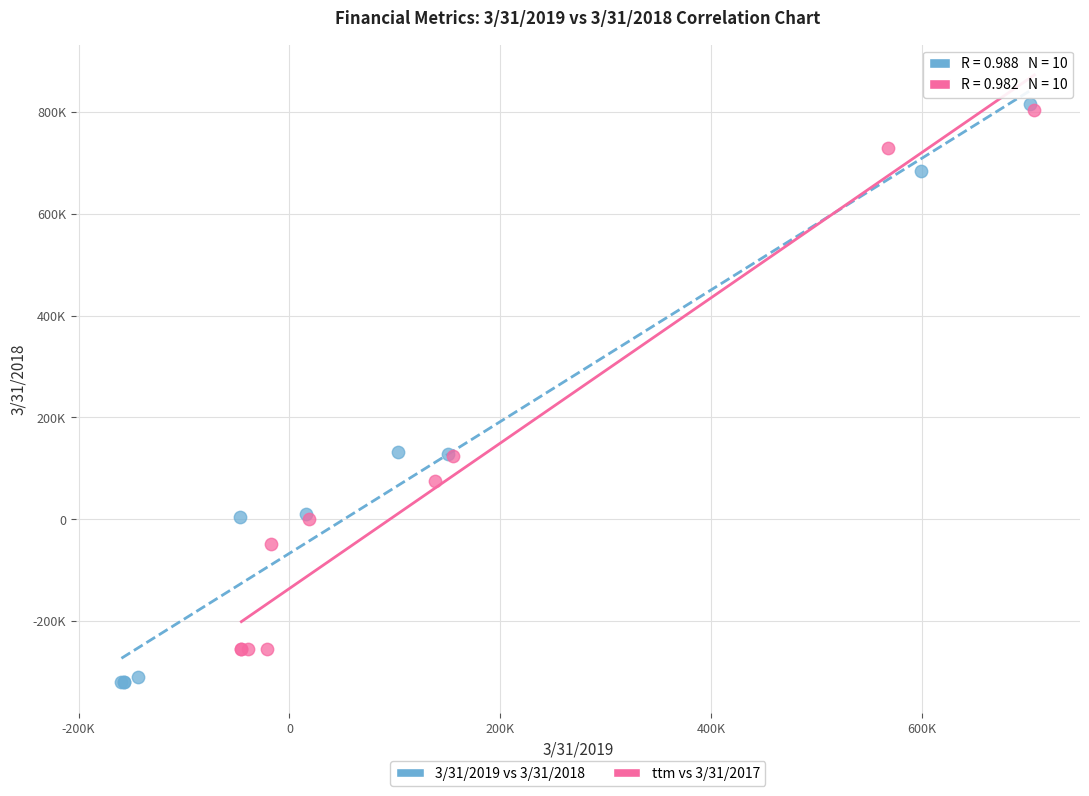

What are all the series names shown in the legend?

3/31/2019 vs 3/31/2018, ttm vs 3/31/2017